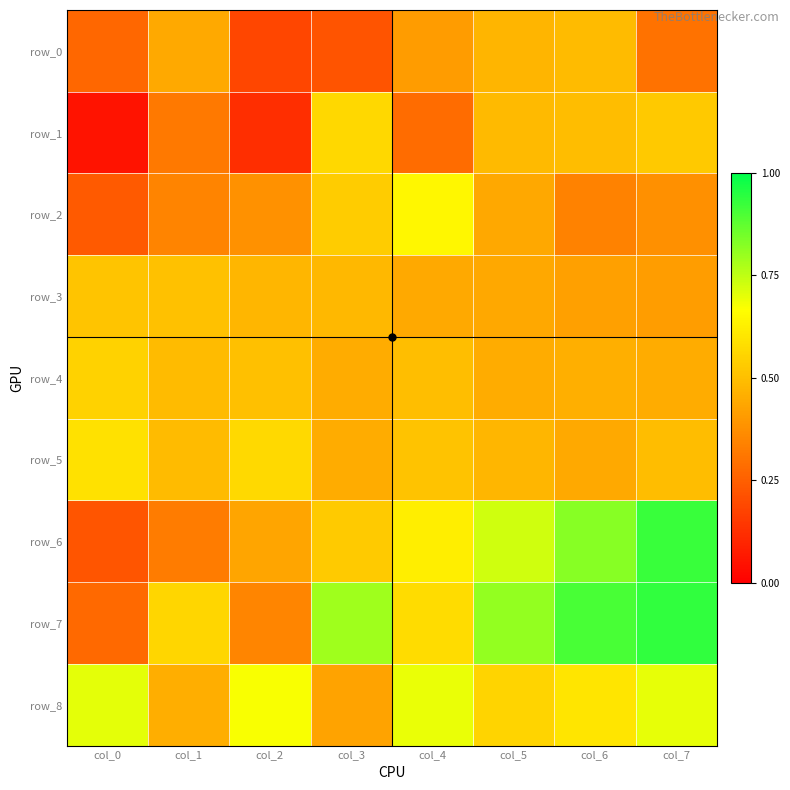

How many row_3 values are between 0 and 1?

8